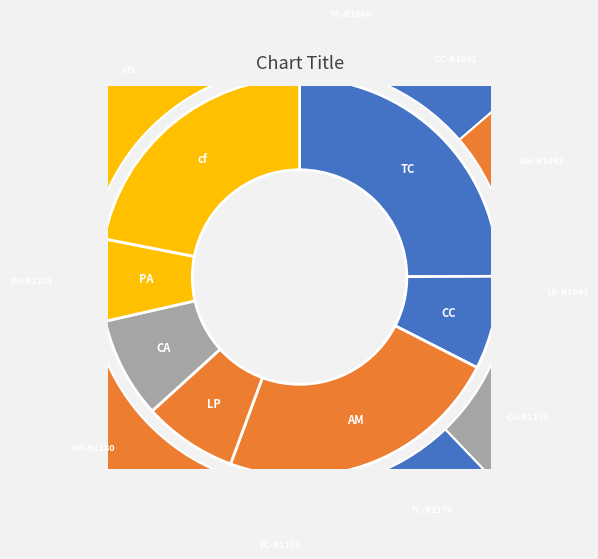

The AM-R1042 slice represents 8% of the pie. True or false?

True